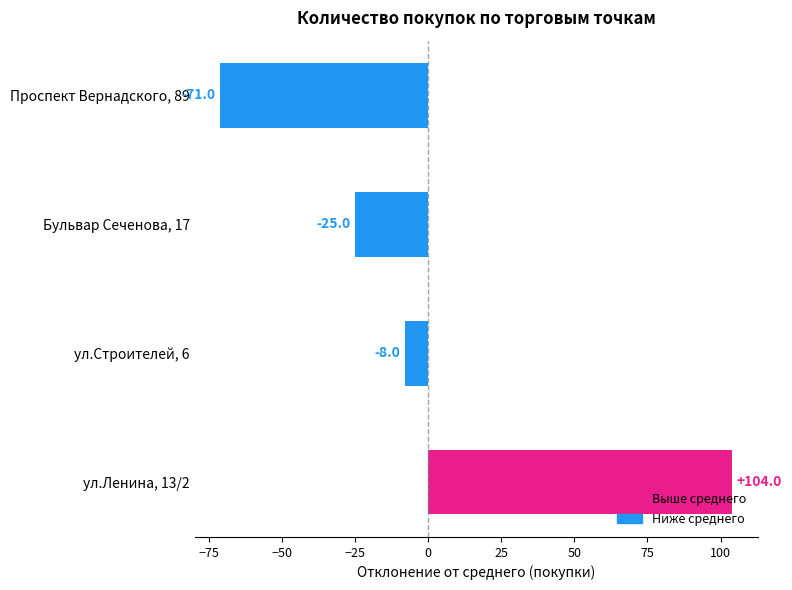

What is the difference between the maximum and minimum values?

175